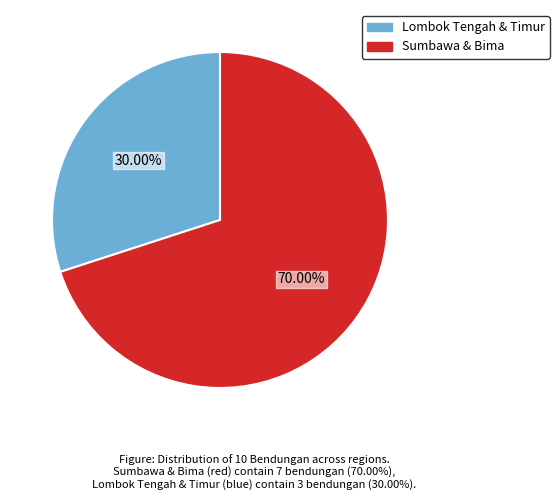

Between Lombok Tengah & Timur and Sumbawa & Bima, which is larger?

Sumbawa & Bima